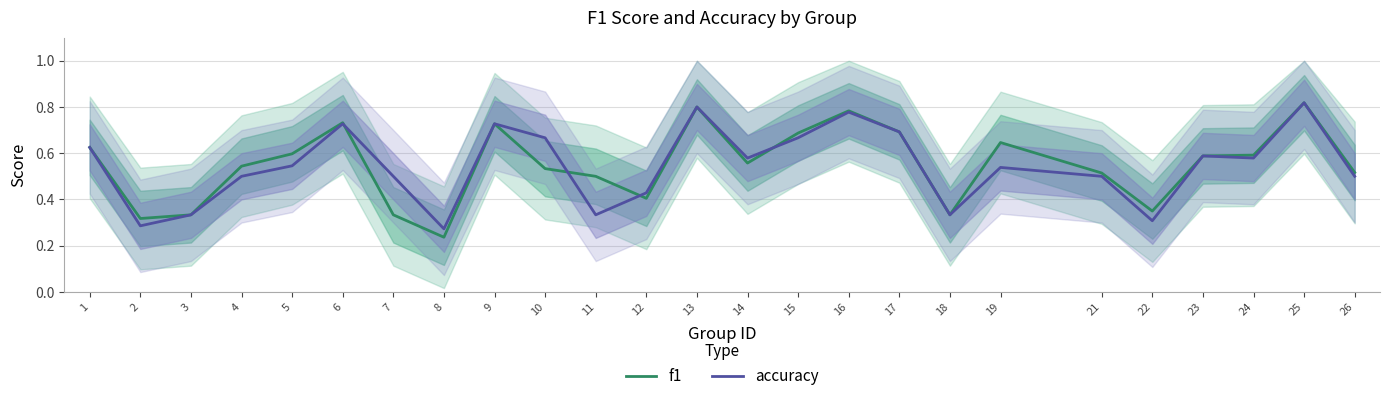

How many lines are shown in the chart?

2